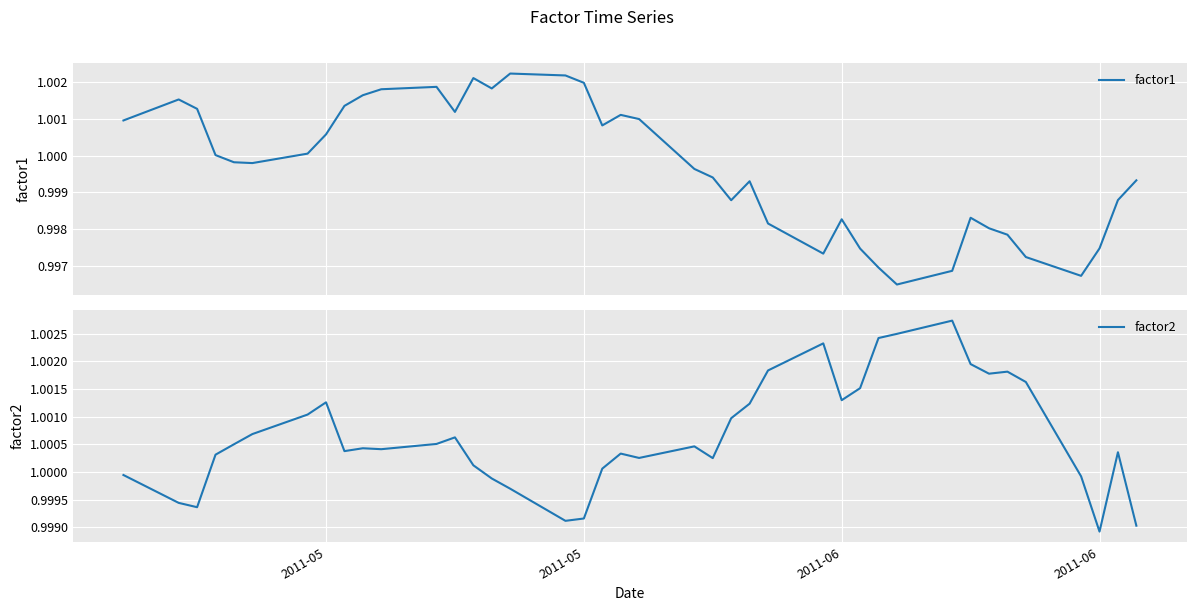

What are all the series names shown in the legend?

factor1, factor2